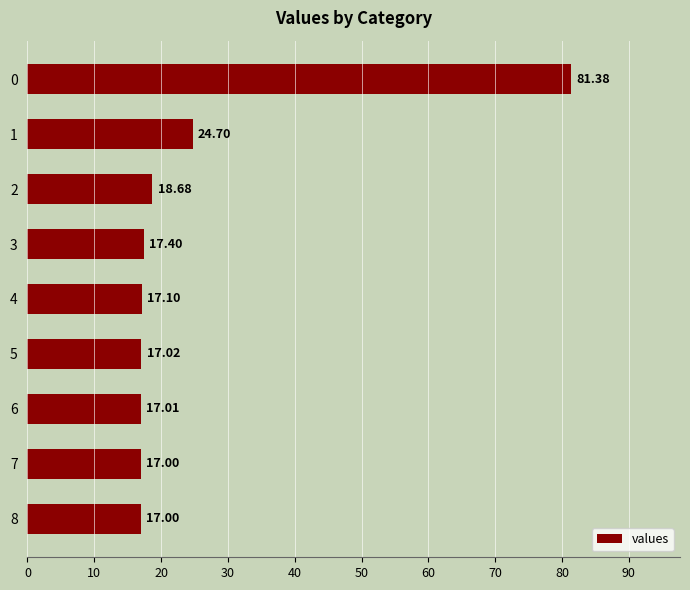

What is the average value?

25.3